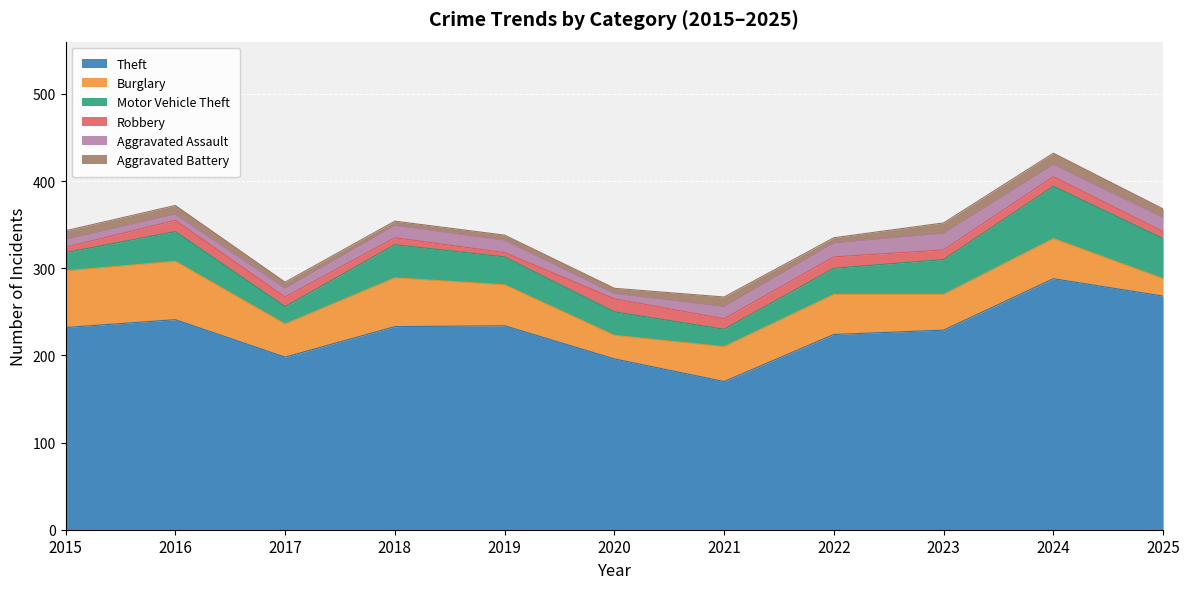

How many interior local peaks does the Motor Vehicle Theft series have?

3